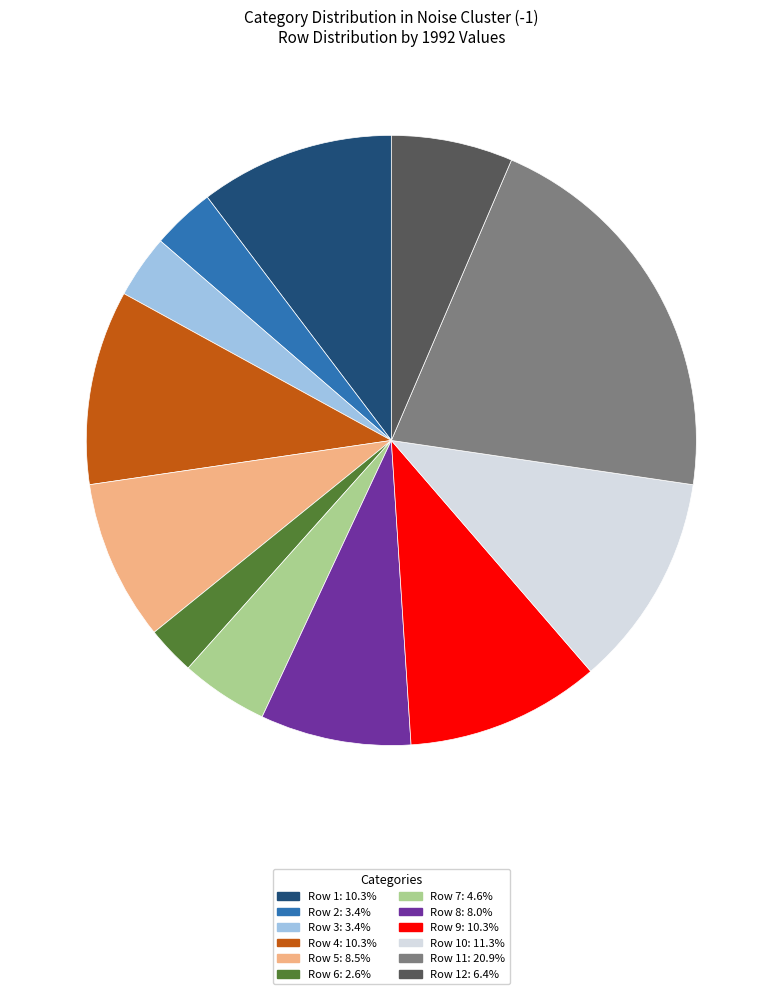

Is there a majority slice in this chart?

No